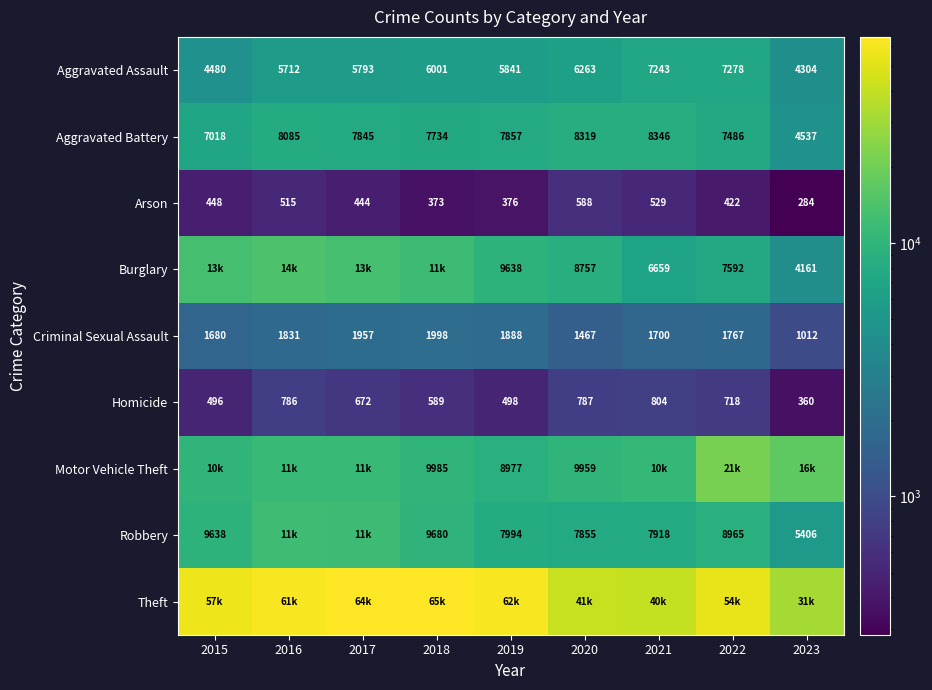

What is the average value of the Arson series?

442